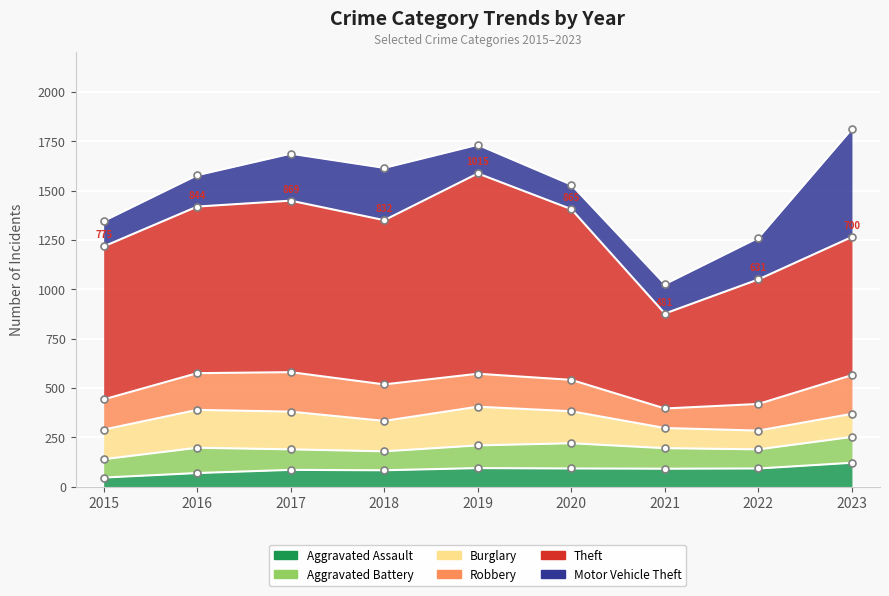

Reading left to right, transcribe all the data shown in this chart.

Aggravated Assault: 46	69	85	83	94	92	91	92	121
Aggravated Battery: 93	128	104	96	115	128	104	97	131
Burglary: 150	192	191	154	196	162	102	95	117
Robbery: 153	186	200	185	167	159	99	135	196
Theft: 775	844	869	832	1015	865	481	631	700
Motor Vehicle Theft: 129	159	238	265	145	124	149	211	548